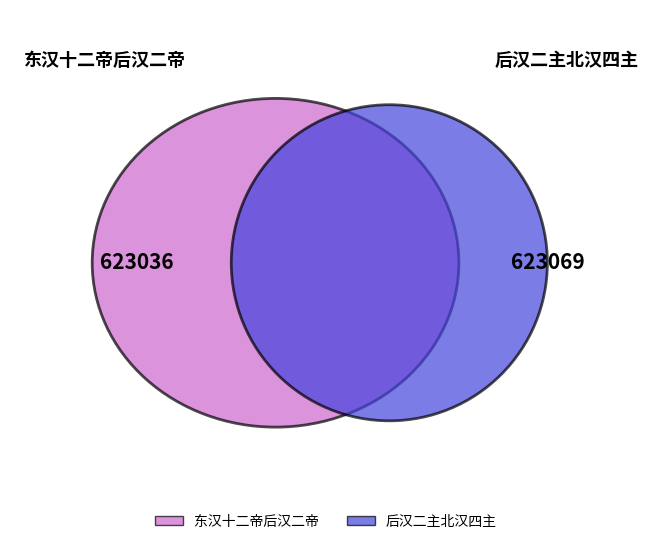

To the nearest percent, what percentage of the pie is 东汉十二帝后汉二帝?

50%